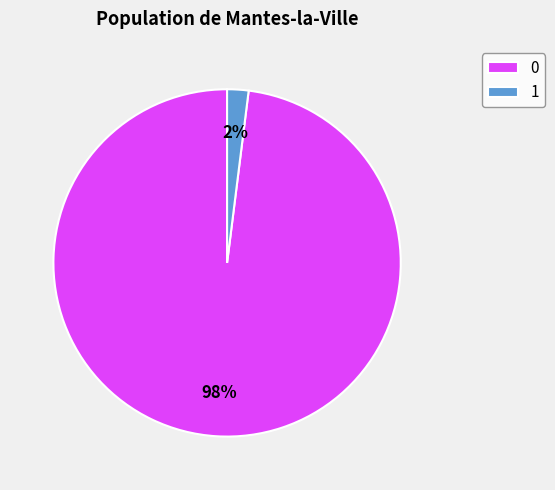

Count the number of slices in the pie.

2